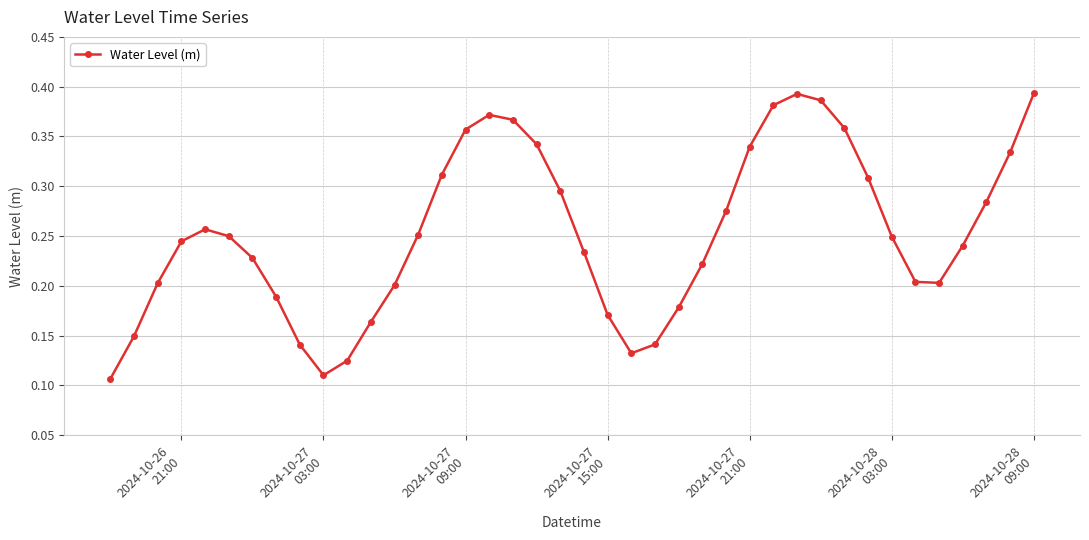

How many interior local peaks (higher than both neighbors) does the data have?

3